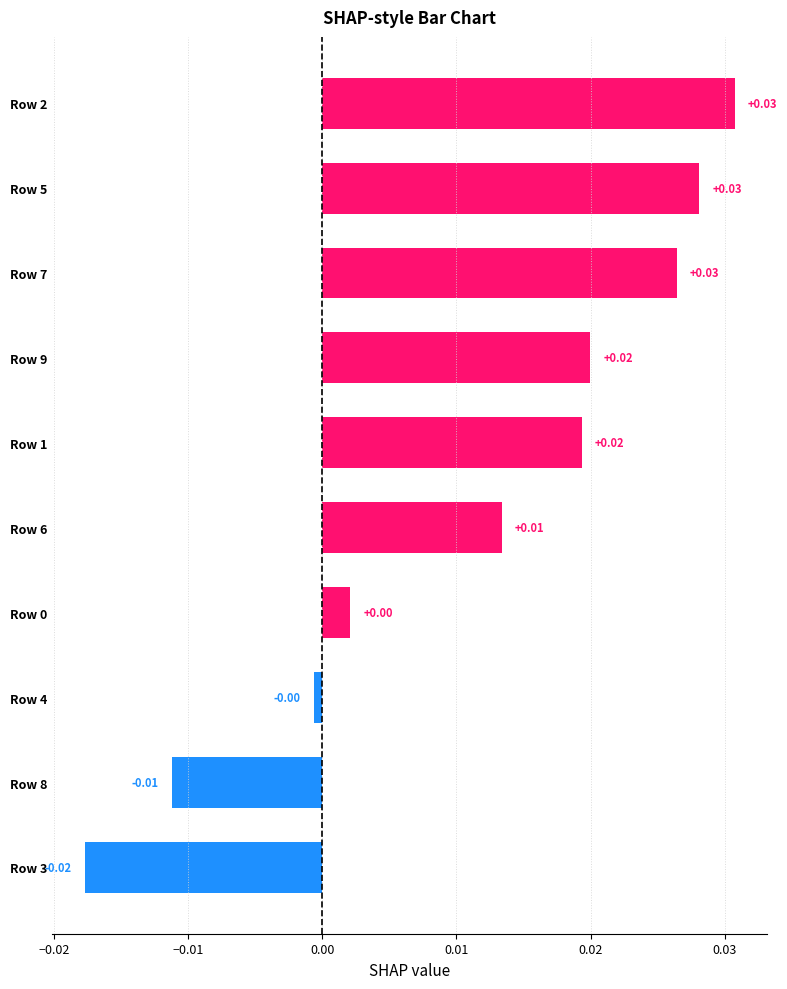

How many data points are above 0?

7